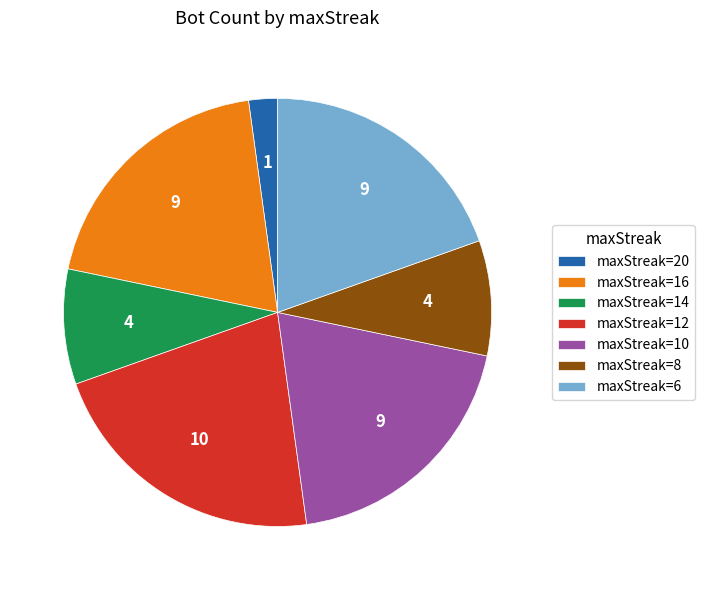

Combined, do maxStreak=14 and maxStreak=8 account for over 50%?

No